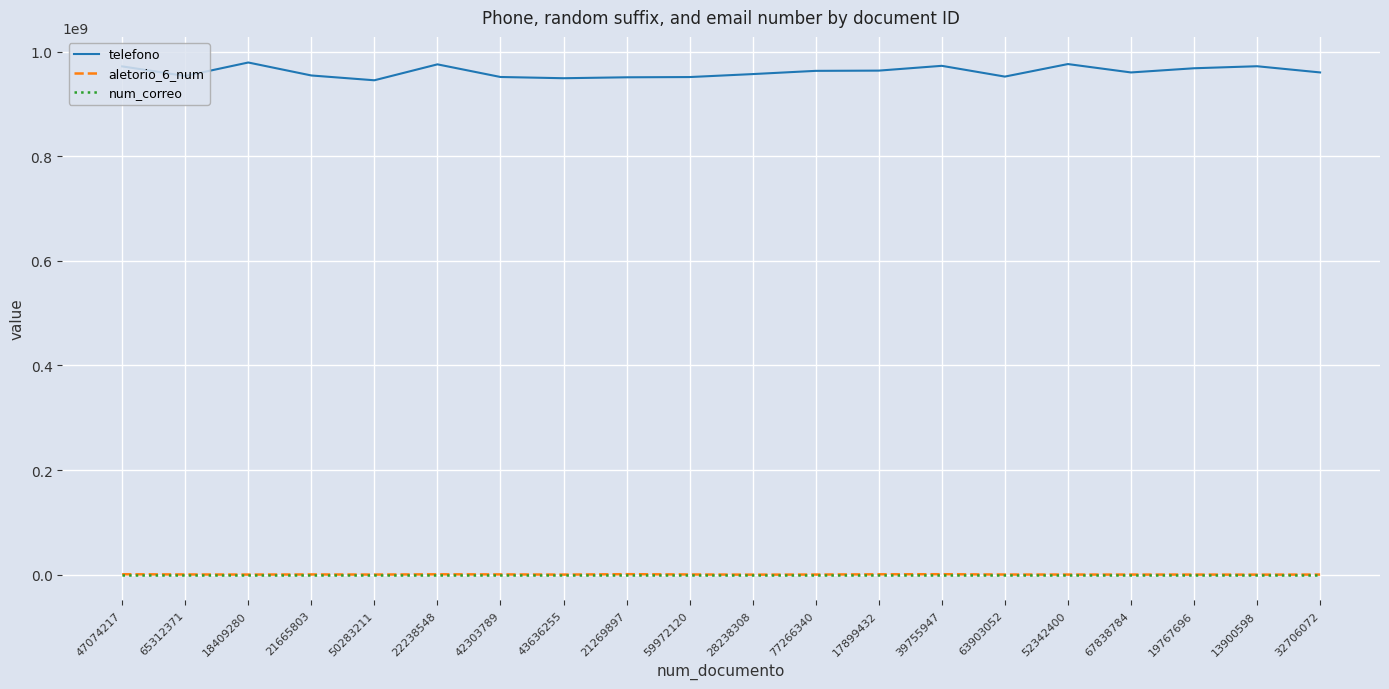

True or false: telefono and num_correo intersect in this chart.

False